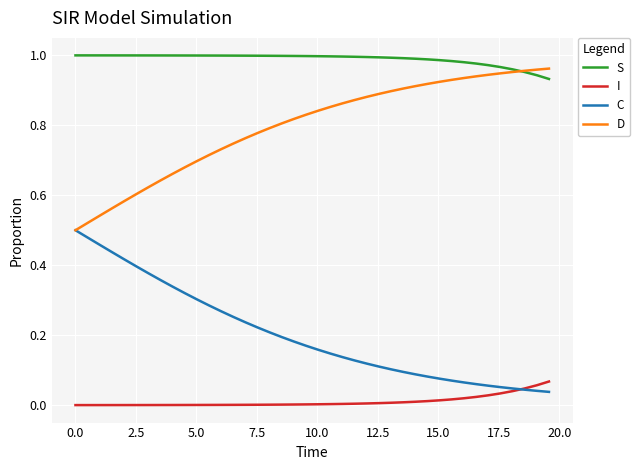

List the series in order of their overall mean, lowest first.

I, C, D, S